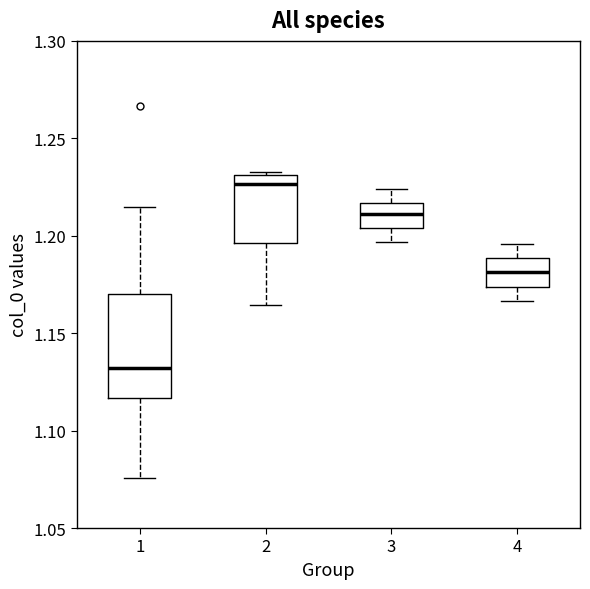

Where is the upper edge of the box at x = 4 on the y-axis? The values are not printed on the chart, so give them approximately, as read against the axis.

1.190